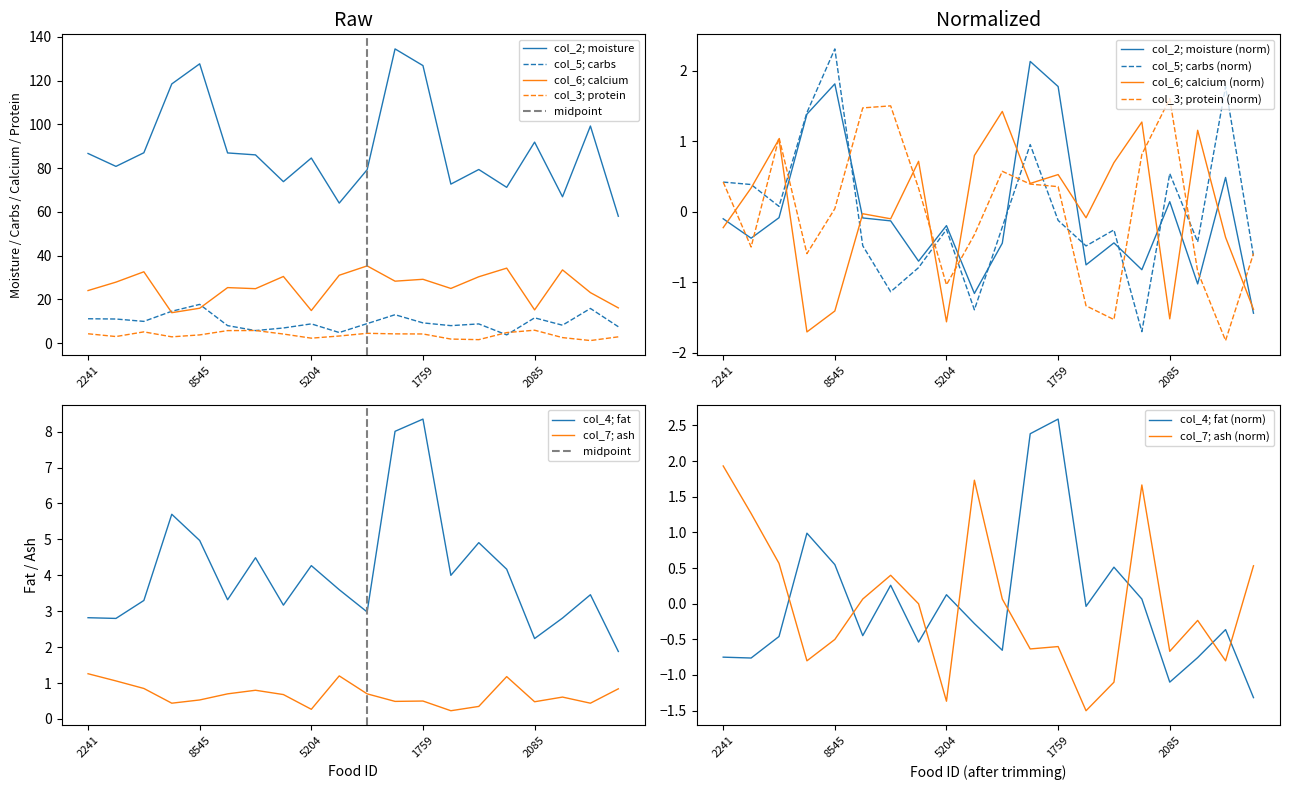

Which series has the widest spread of values?

col_2